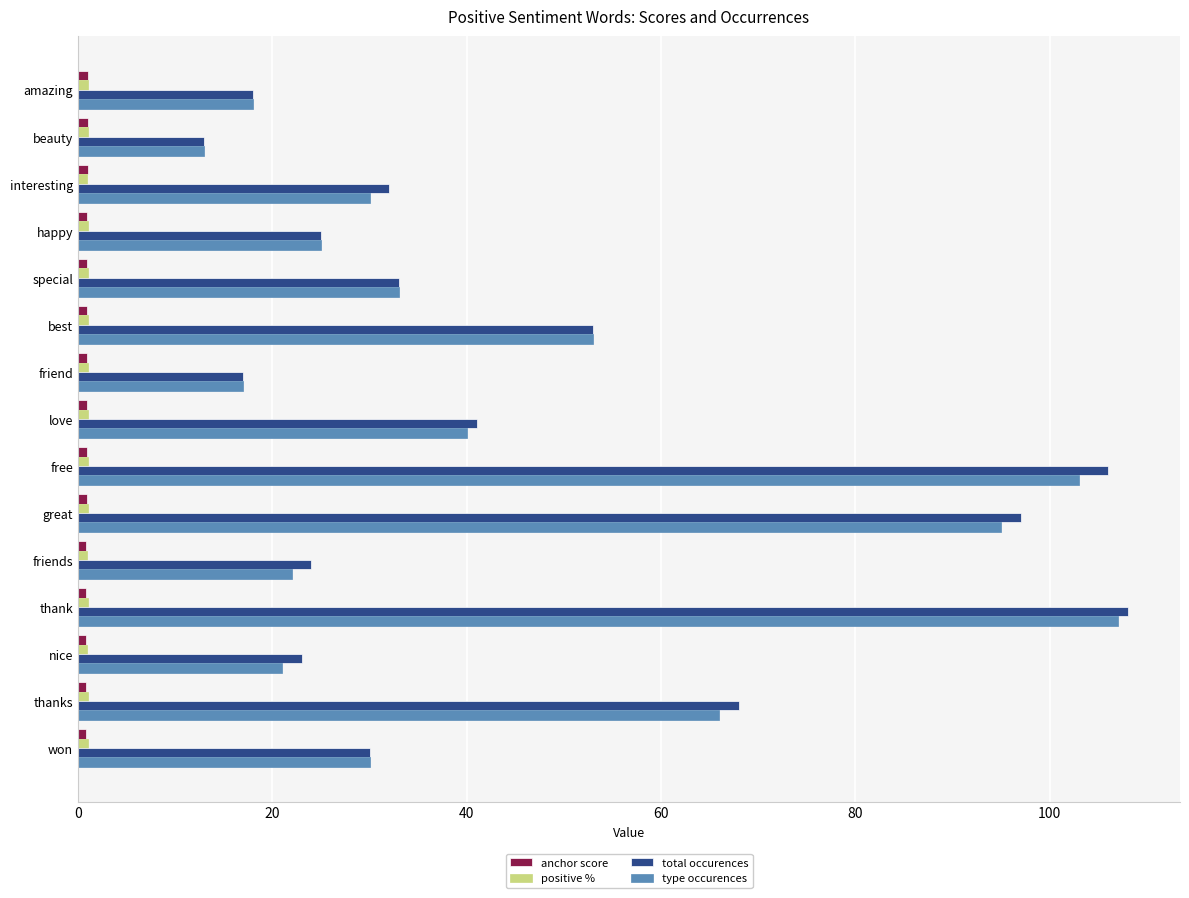

True or false: type occurences has a value of 49.4 at won.

False